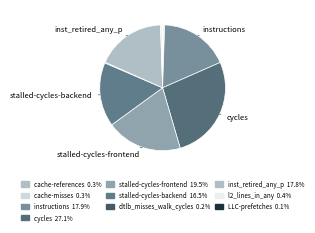

What is the change in value from cache-references to instructions?

+37940547369